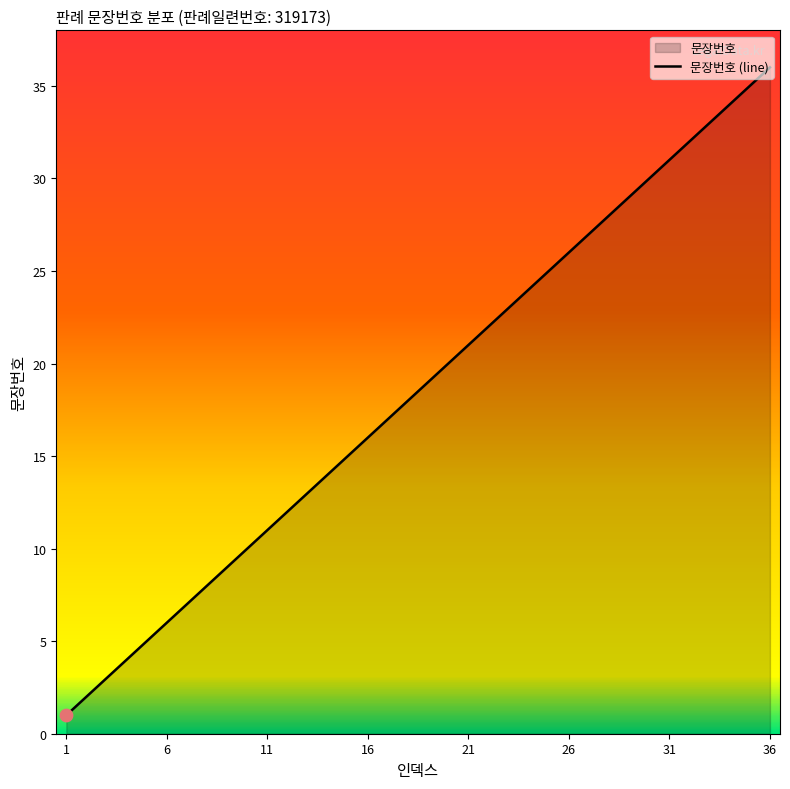

The value at 36 is 59. True or false?

False